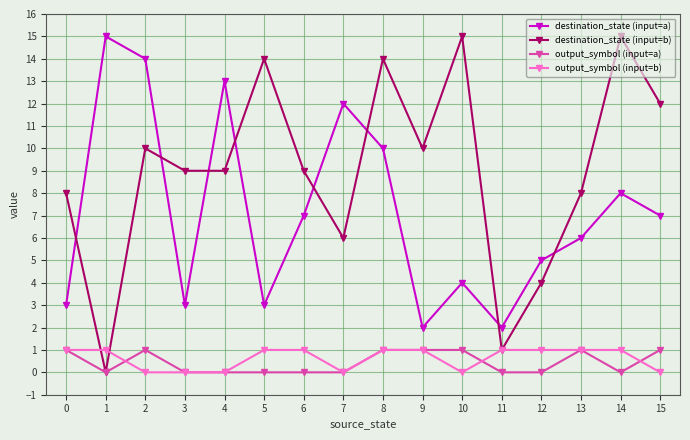

How many lines are shown in the chart?

4